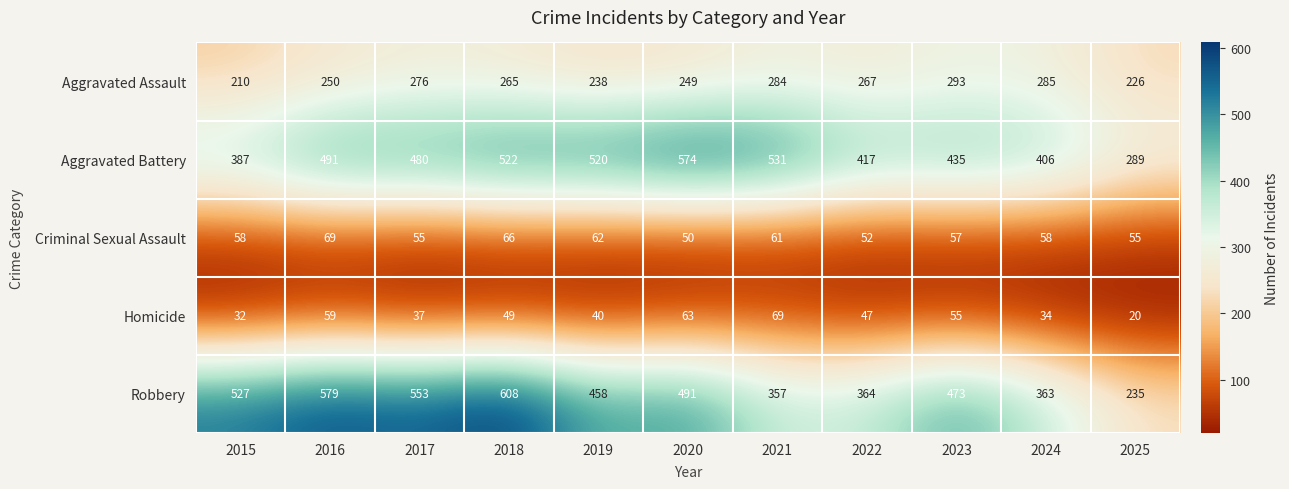

At how many categories does at least one series exceed 575?

2